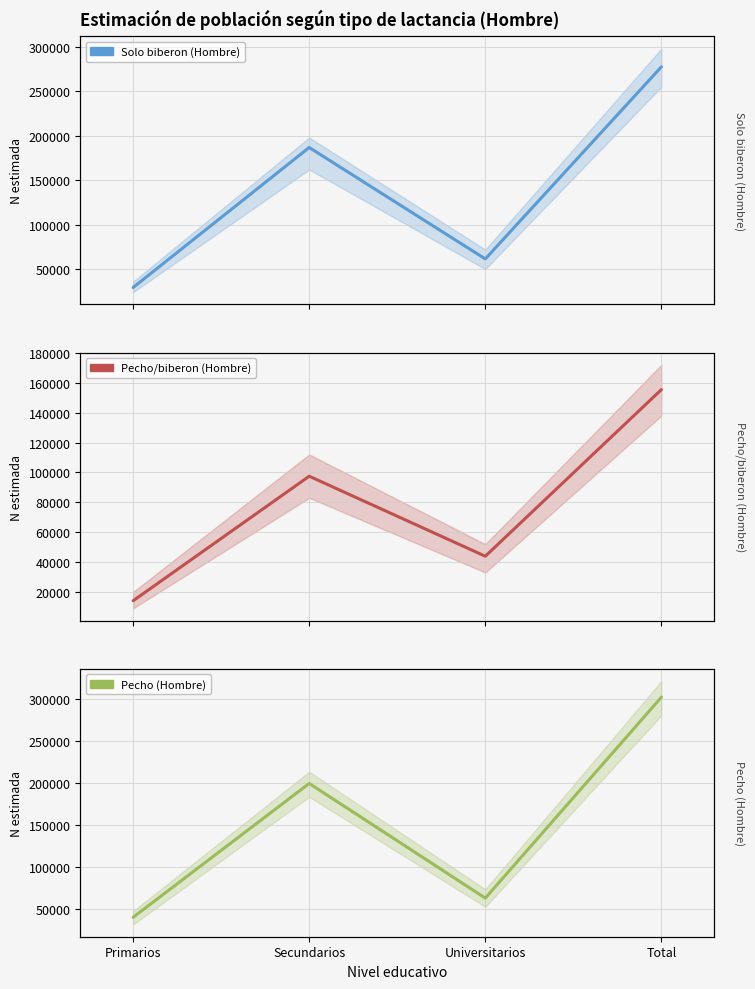

List the labels in order of Solo biberon (Hombre) value, smallest first.

Primarios, Universitarios, Secundarios, Total